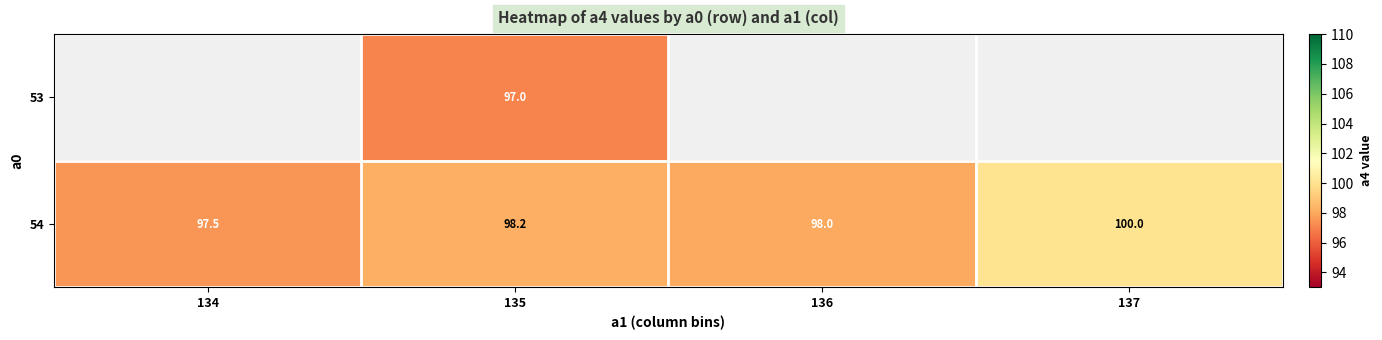

What is the total value across all series at 135?

195.2